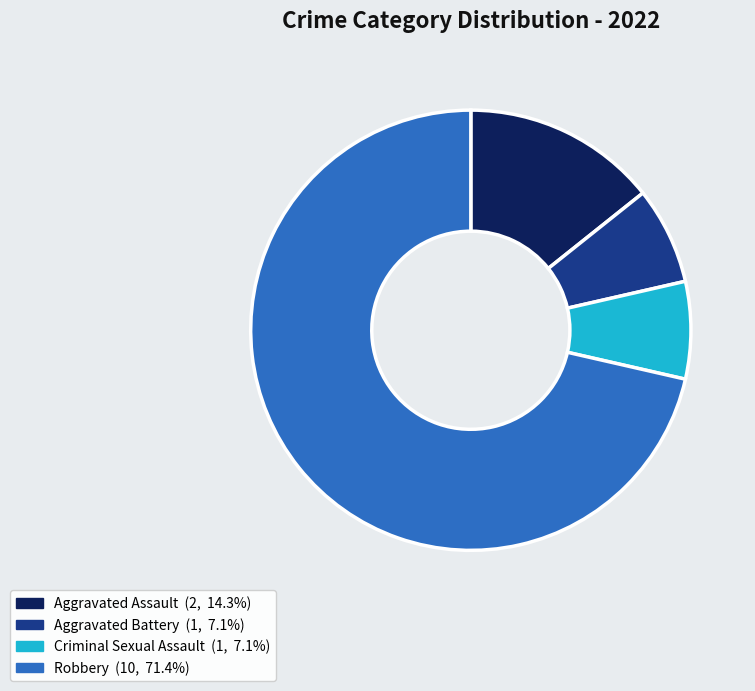

Is Robbery the majority of the pie?

Yes